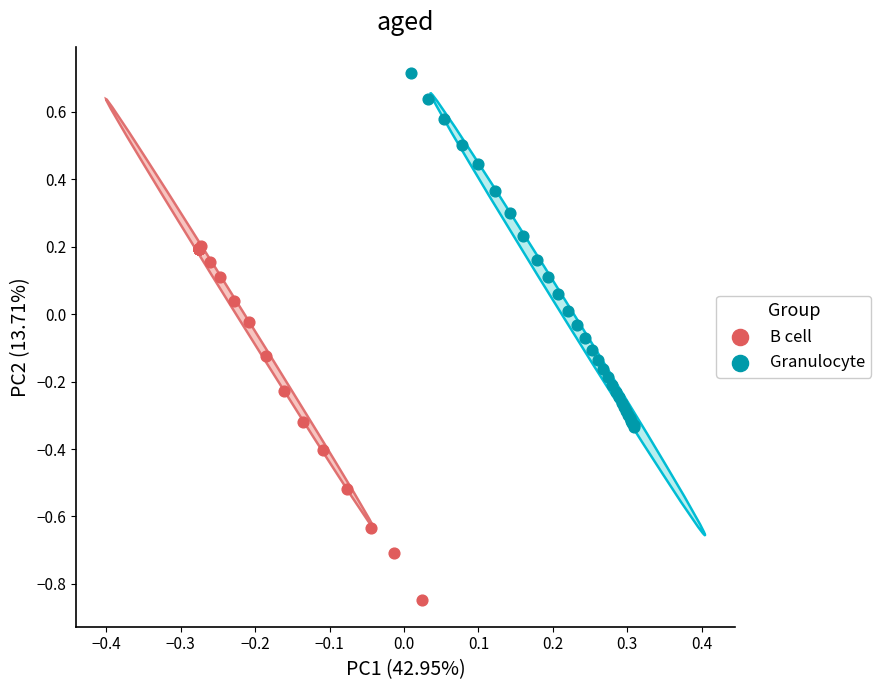

Which series reaches the minimum Y coordinate?

B cell